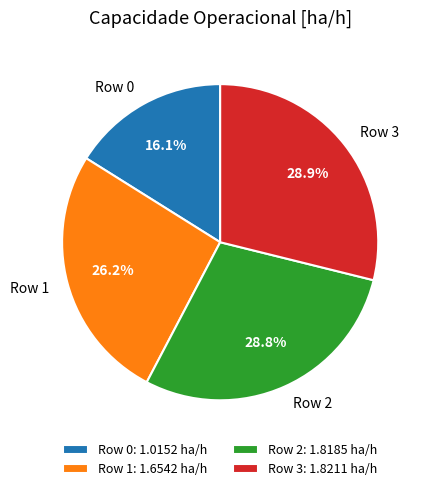

How many segments does this pie chart have?

4